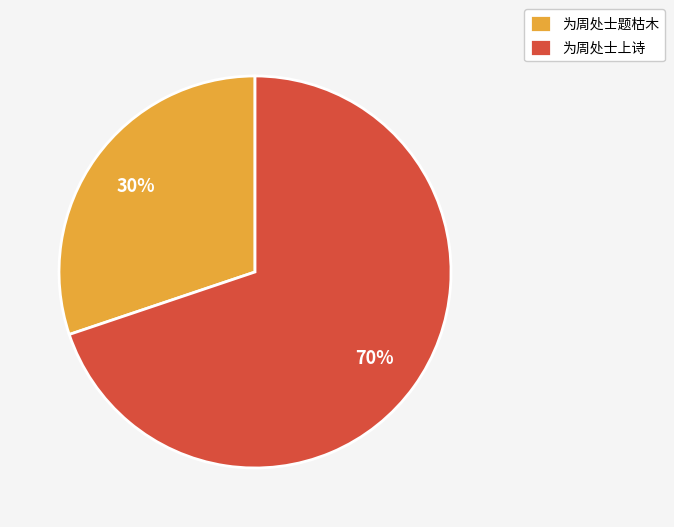

Is the sum of 为周处士题枯木 and 为周处士上诗 greater than half?

Yes